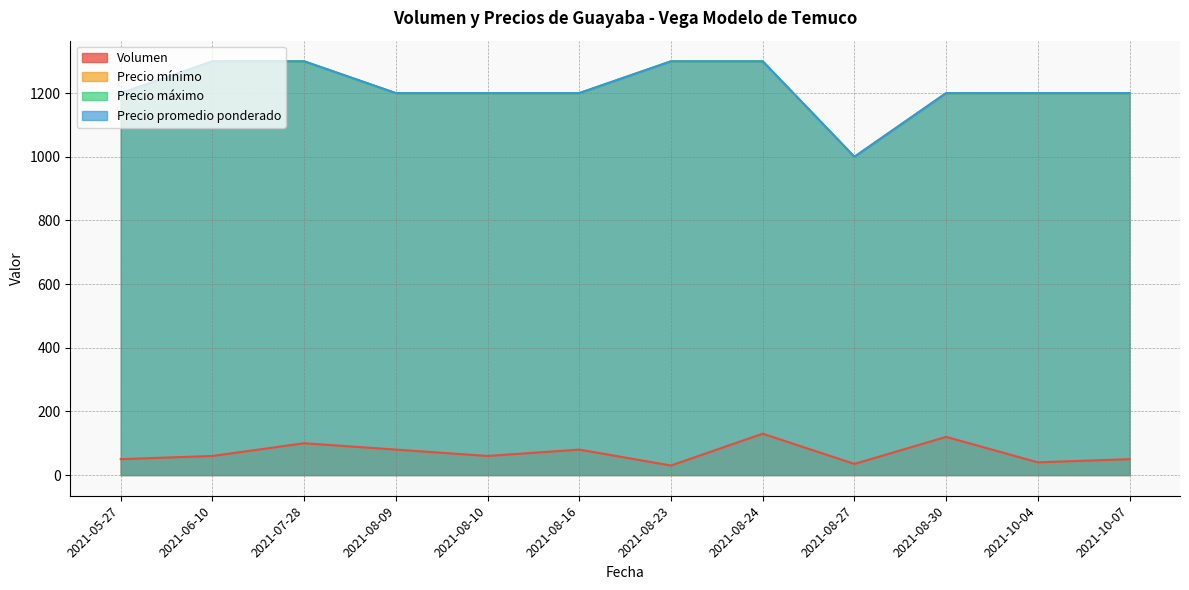

Reading left to right, list all the values displayed in this chart.

Volumen: 2021-05-27=50	2021-06-10=60	2021-07-28=100	2021-08-09=80	2021-08-10=60	2021-08-16=80	2021-08-23=30	2021-08-24=130	2021-08-27=35	2021-08-30=120	2021-10-04=40	2021-10-07=50
Precio mínimo: 2021-05-27=1200	2021-06-10=1300	2021-07-28=1300	2021-08-09=1200	2021-08-10=1200	2021-08-16=1200	2021-08-23=1300	2021-08-24=1300	2021-08-27=1000	2021-08-30=1200	2021-10-04=1200	2021-10-07=1200
Precio máximo: 2021-05-27=1200	2021-06-10=1300	2021-07-28=1300	2021-08-09=1200	2021-08-10=1200	2021-08-16=1200	2021-08-23=1300	2021-08-24=1300	2021-08-27=1000	2021-08-30=1200	2021-10-04=1200	2021-10-07=1200
Precio promedio ponderado: 2021-05-27=1200	2021-06-10=1300	2021-07-28=1300	2021-08-09=1200	2021-08-10=1200	2021-08-16=1200	2021-08-23=1300	2021-08-24=1300	2021-08-27=1000	2021-08-30=1200	2021-10-04=1200	2021-10-07=1200